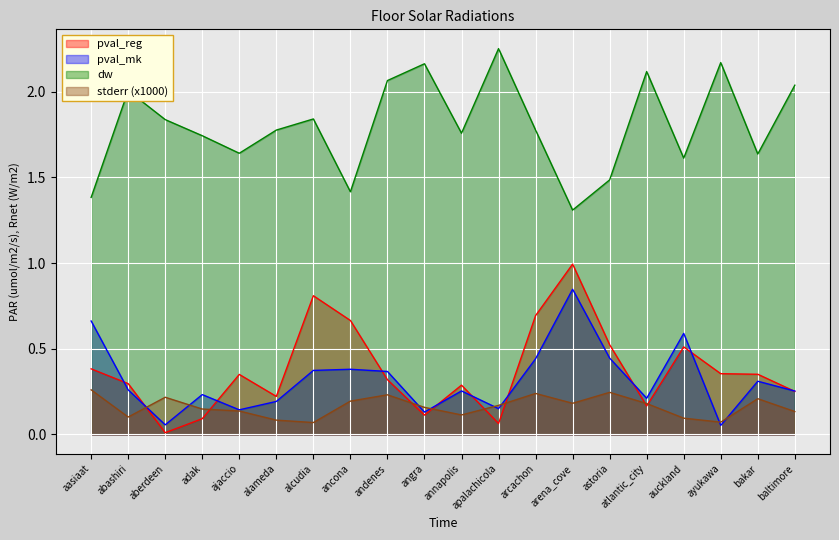

What is the difference between the highest and lowest values at ancona?

1.2